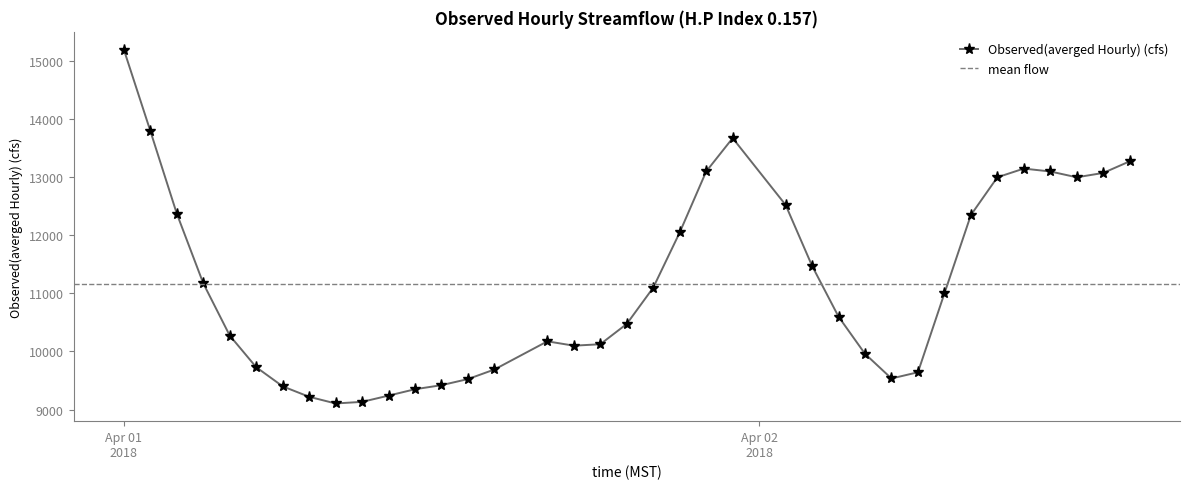

At which category does the data reach its first local peak?

2018-04-01 16:00